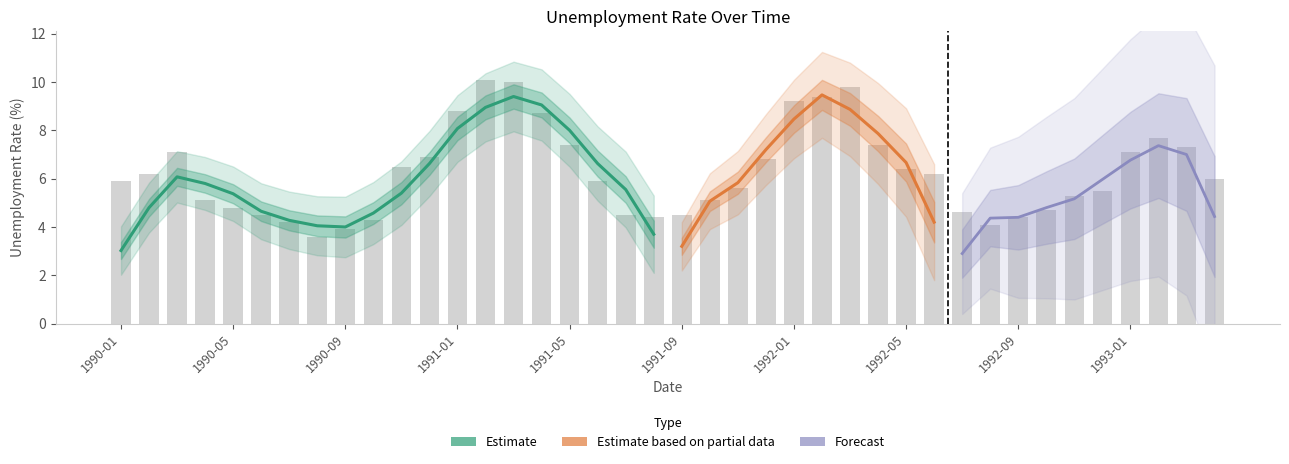

Which category has the lowest value across all series?

1990-08-01